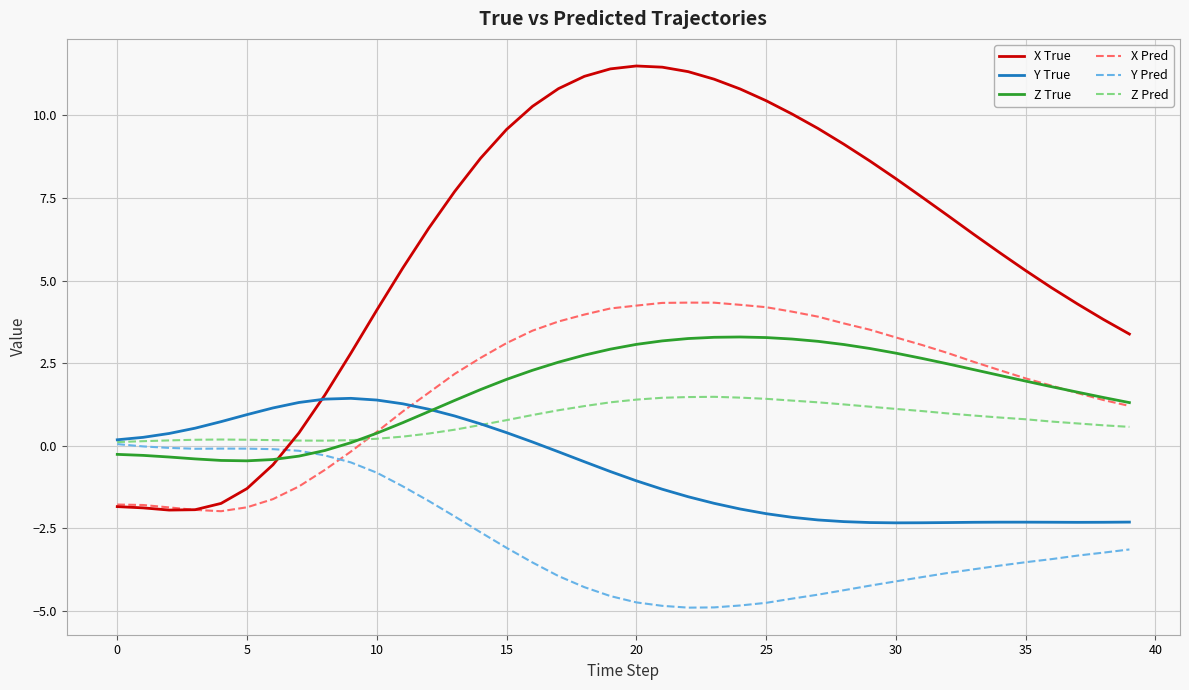

True or false: Z Pred and X True intersect in this chart.

True